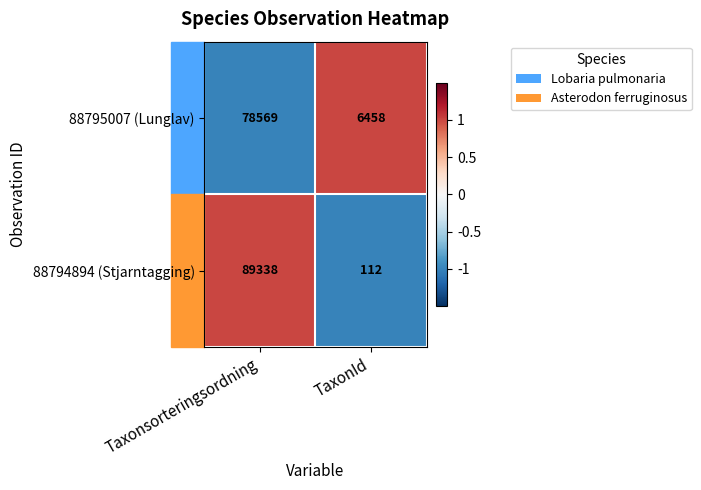

What is the minimum value shown in the chart?

112